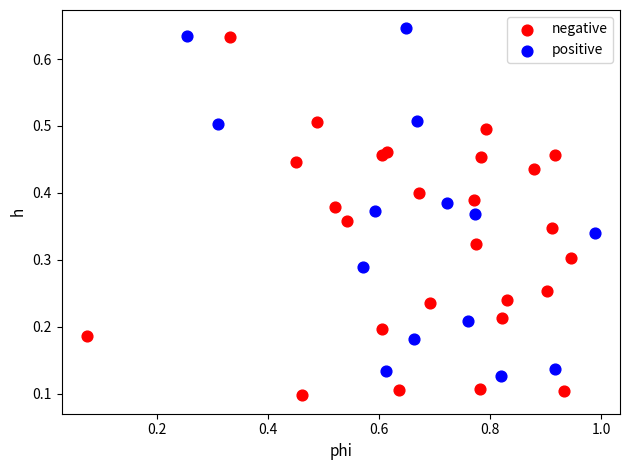

Which series has the largest Y range (max minus min)?

negative